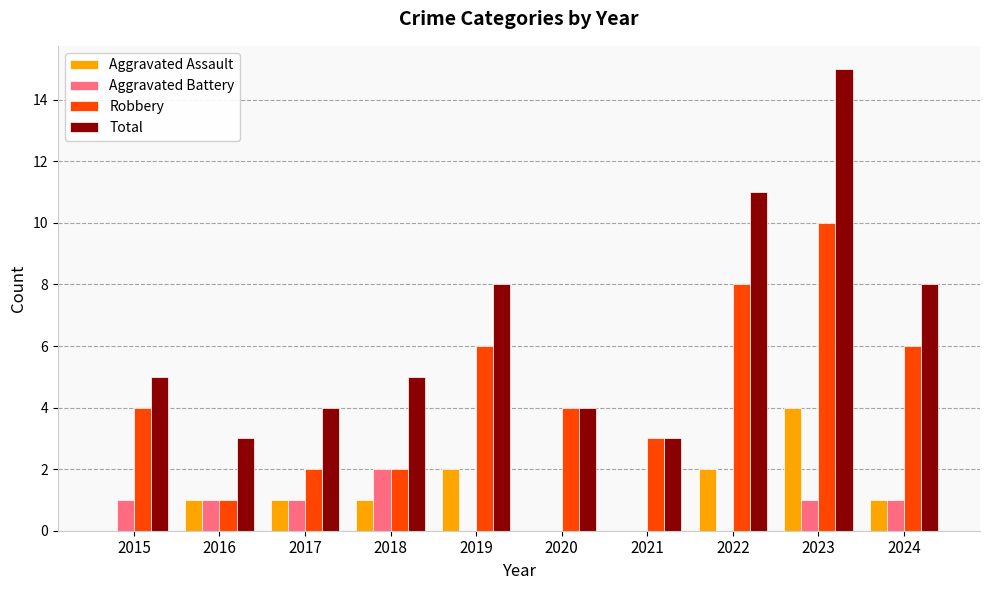

Which series changed the most between 2019 and 2020?

Total